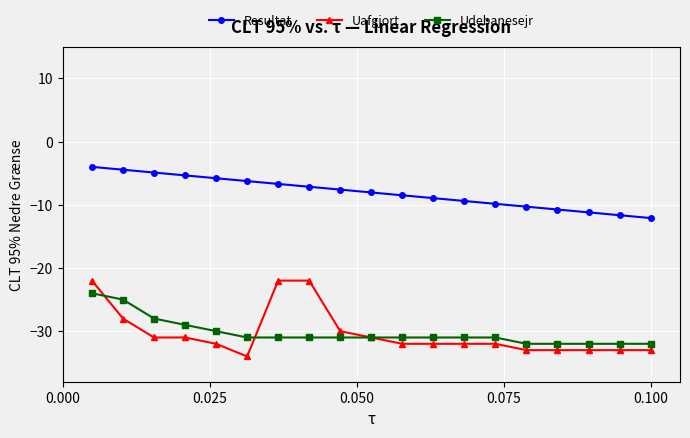

What is the value of the Uafgjort point at the 3rd from the left?

-31.0